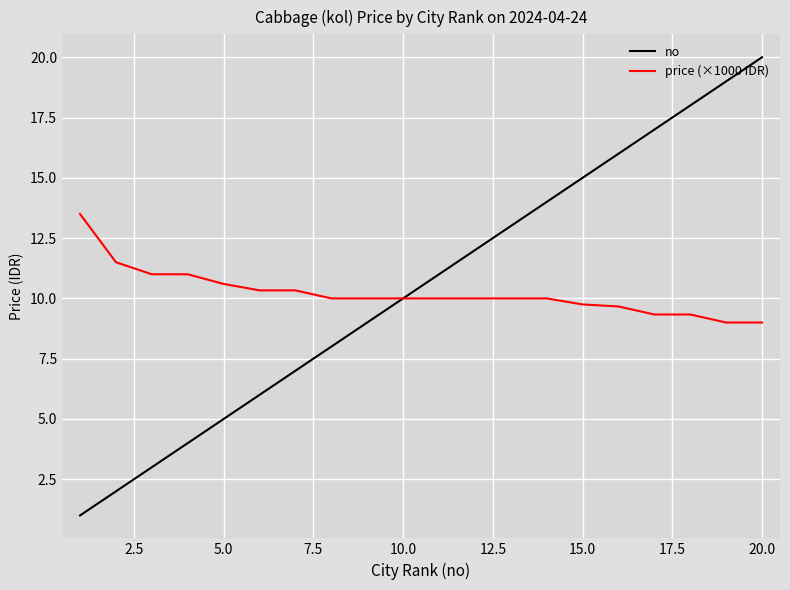

What is the lowest value of the price (×1000 IDR) series?

9.0